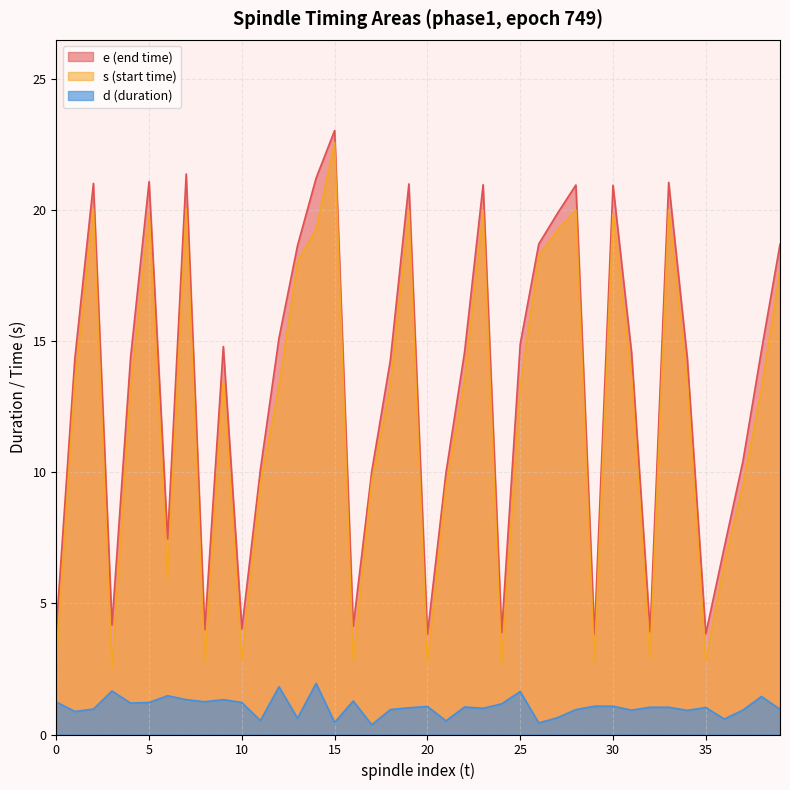

Reading left to right, what are all the values shown in this chart?

e: 4.0	14.3	21.0	4.2	14.4	21.1	7.5	21.4	4.0	14.8	4.0	10.1	15.1	18.6	21.2	23.0	4.1	10.0	14.3	21.0	3.8	10.0	14.6	21.0	3.9	14.9	18.7	19.9	21.0	3.8	20.9	14.6	3.9	21.1	14.4	3.8	7.1	10.4	14.6	18.7
s: 2.8	13.5	20.0	2.5	13.2	19.9	6.0	20.0	2.8	13.5	2.8	9.6	13.3	18.0	19.3	22.6	2.9	9.7	13.3	20.0	2.8	9.5	13.5	20.0	2.7	13.2	18.3	19.2	20.0	2.7	19.9	13.6	2.9	20.0	13.5	2.8	6.6	9.5	13.2	17.7
d: 1.2	0.9	1.0	1.7	1.2	1.2	1.5	1.3	1.2	1.3	1.2	0.5	1.8	0.6	1.9	0.5	1.3	0.4	1.0	1.0	1.1	0.5	1.0	1.0	1.2	1.6	0.4	0.6	0.9	1.1	1.1	0.9	1.0	1.0	0.9	1.0	0.6	0.9	1.5	1.0